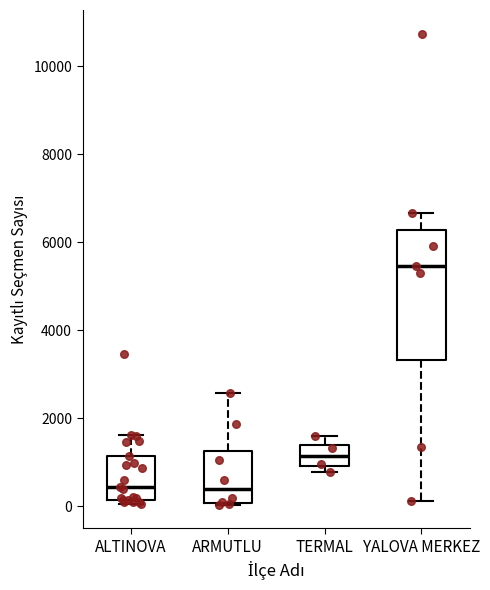

Reading left to right, transcribe this box plot: for each box, give where its median line is, the range the box spans, and where its two whiskers end, as read against the y-axis. The values are not printed on the chart, so give them approximately, as read against the axis.

ALTINOVA: median 400, box 200 to 1200, whiskers 0 to 1600
ARMUTLU: median 400, box 0 to 1200, whiskers 0 to 2600
TERMAL: median 1200, box 1000 to 1400, whiskers 800 to 1600
YALOVA MERKEZ: median 5400, box 3400 to 6200, whiskers 200 to 6600